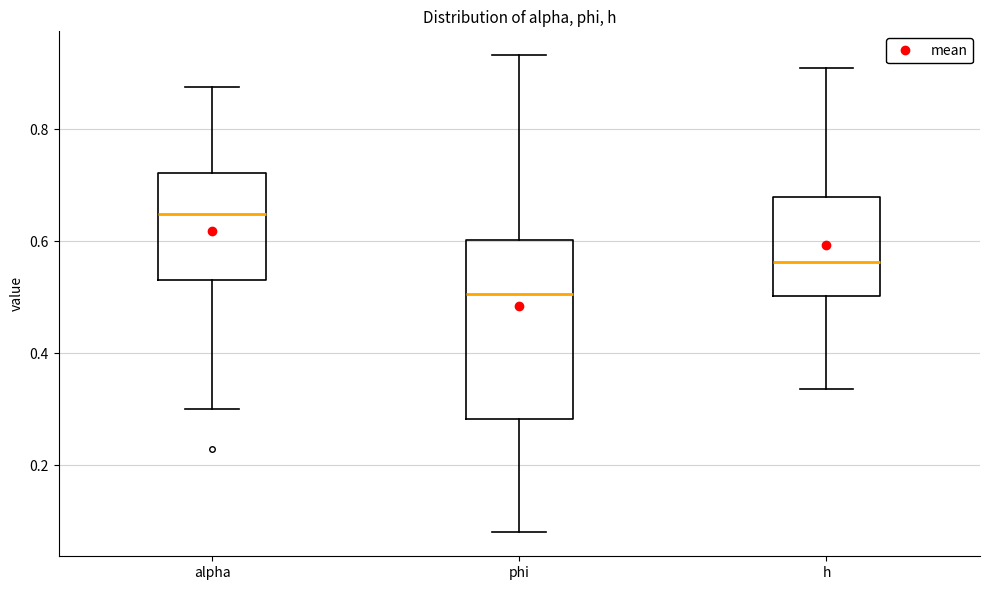

Reading left to right, transcribe this box plot: for each box, give where its median line is, the range the box spans, and where its two whiskers end, as read against the y-axis. The values are not printed on the chart, so give them approximately, as read against the axis.

alpha: median 0.64, box 0.54 to 0.72, whiskers 0.30 to 0.88
phi: median 0.50, box 0.28 to 0.60, whiskers 0.08 to 0.94
h: median 0.56, box 0.50 to 0.68, whiskers 0.34 to 0.92